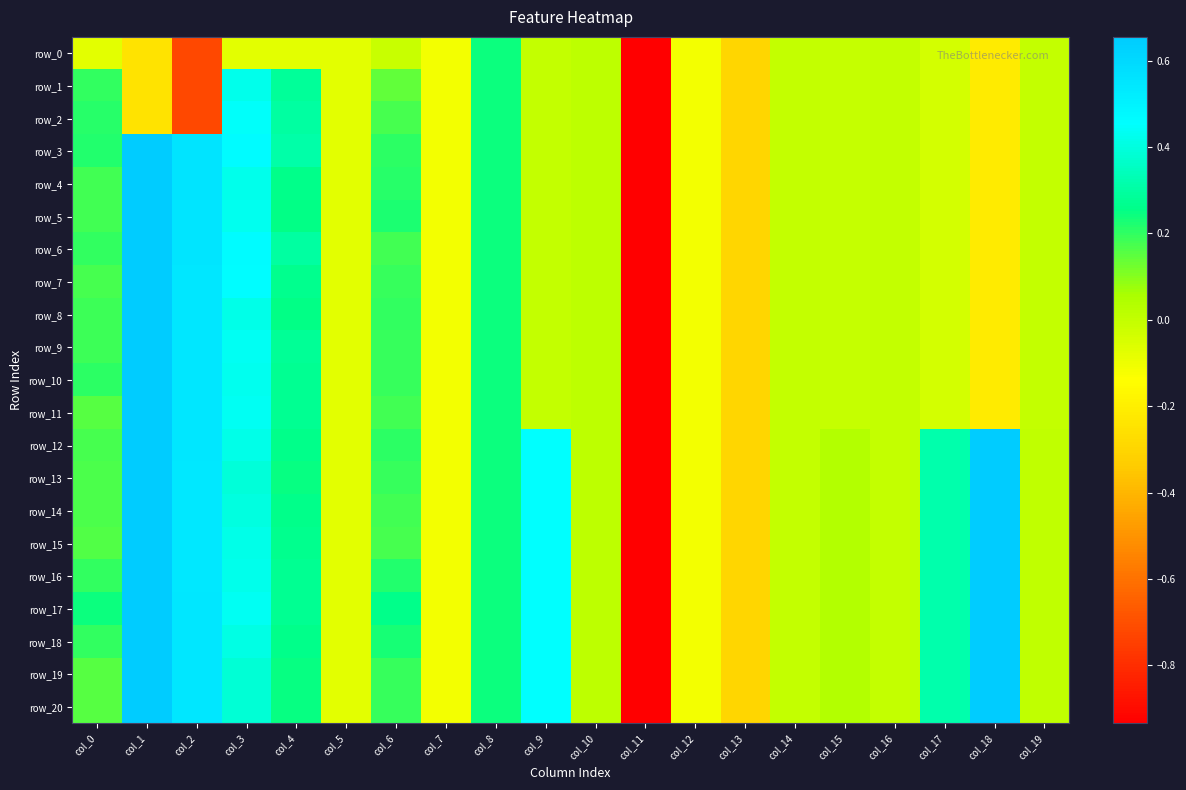

What is the difference between the highest and lowest values at col_17?

0.4